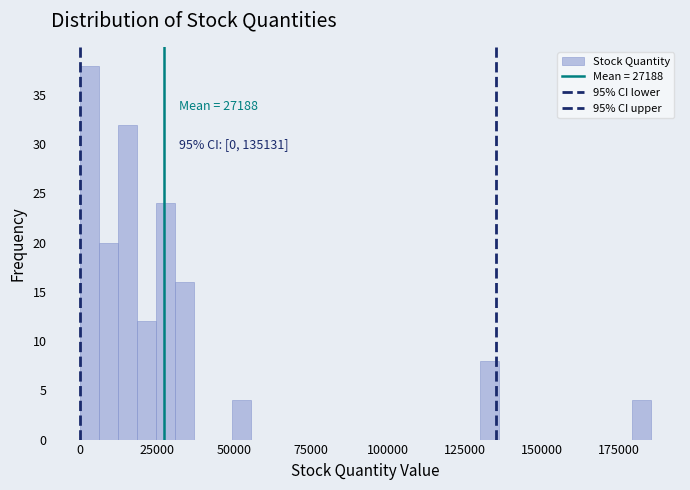

Around what value on the x-axis is the tallest bar? Give the approximate position of its centre, as read against the axis.

5000